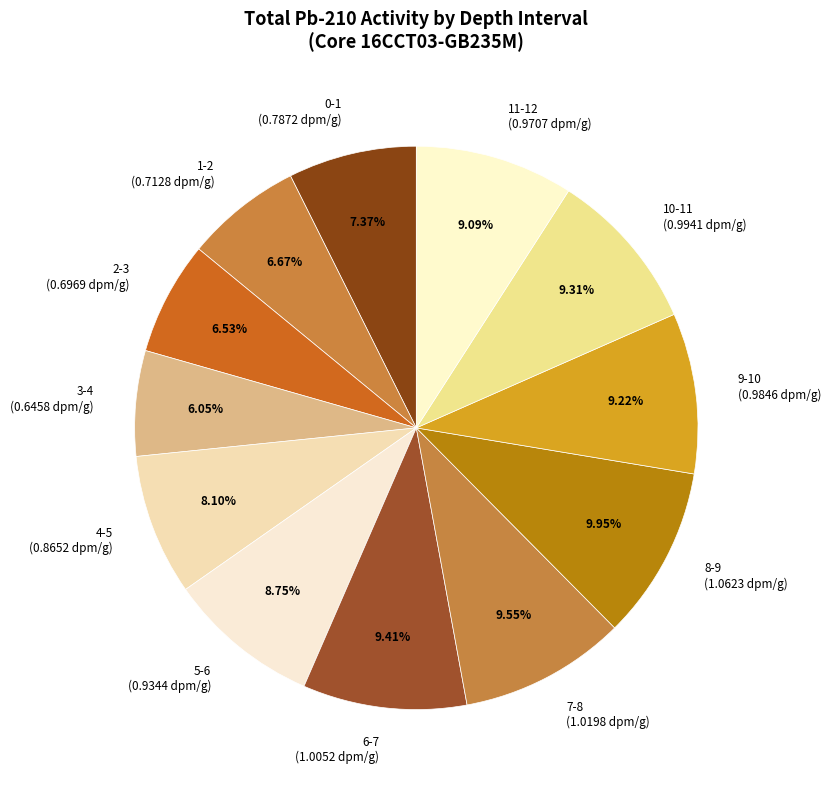

What percentage is the 2-3 slice, to the nearest percent?

7%